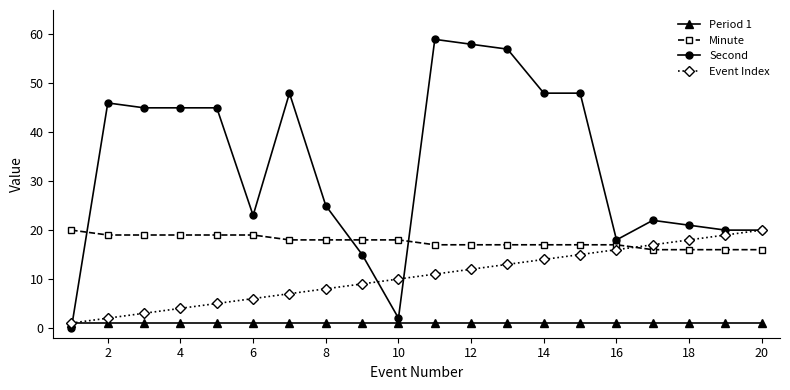

At how many categories does at least one series exceed 41?

10